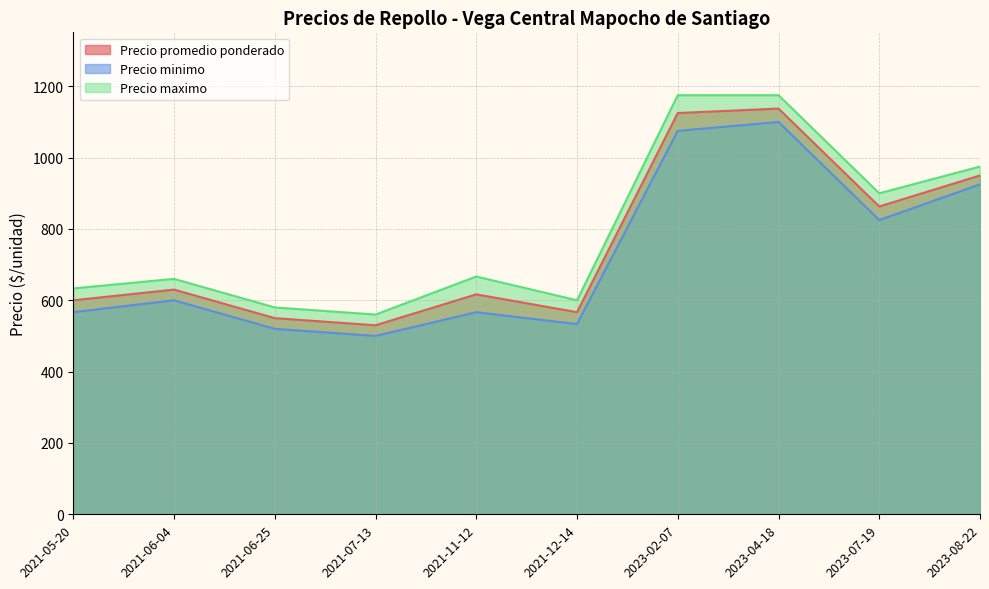

True or false: Precio promedio ponderado and Precio maximo intersect in this chart.

False